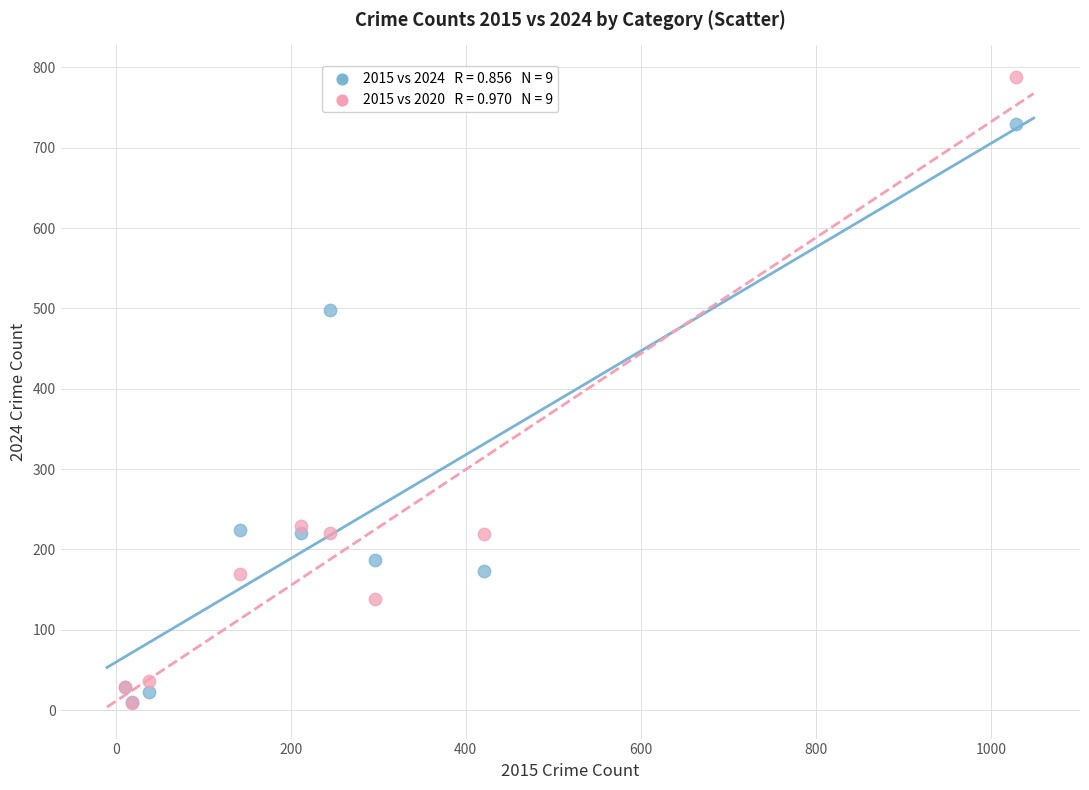

Across all series, what Y value is closest to 398?

498